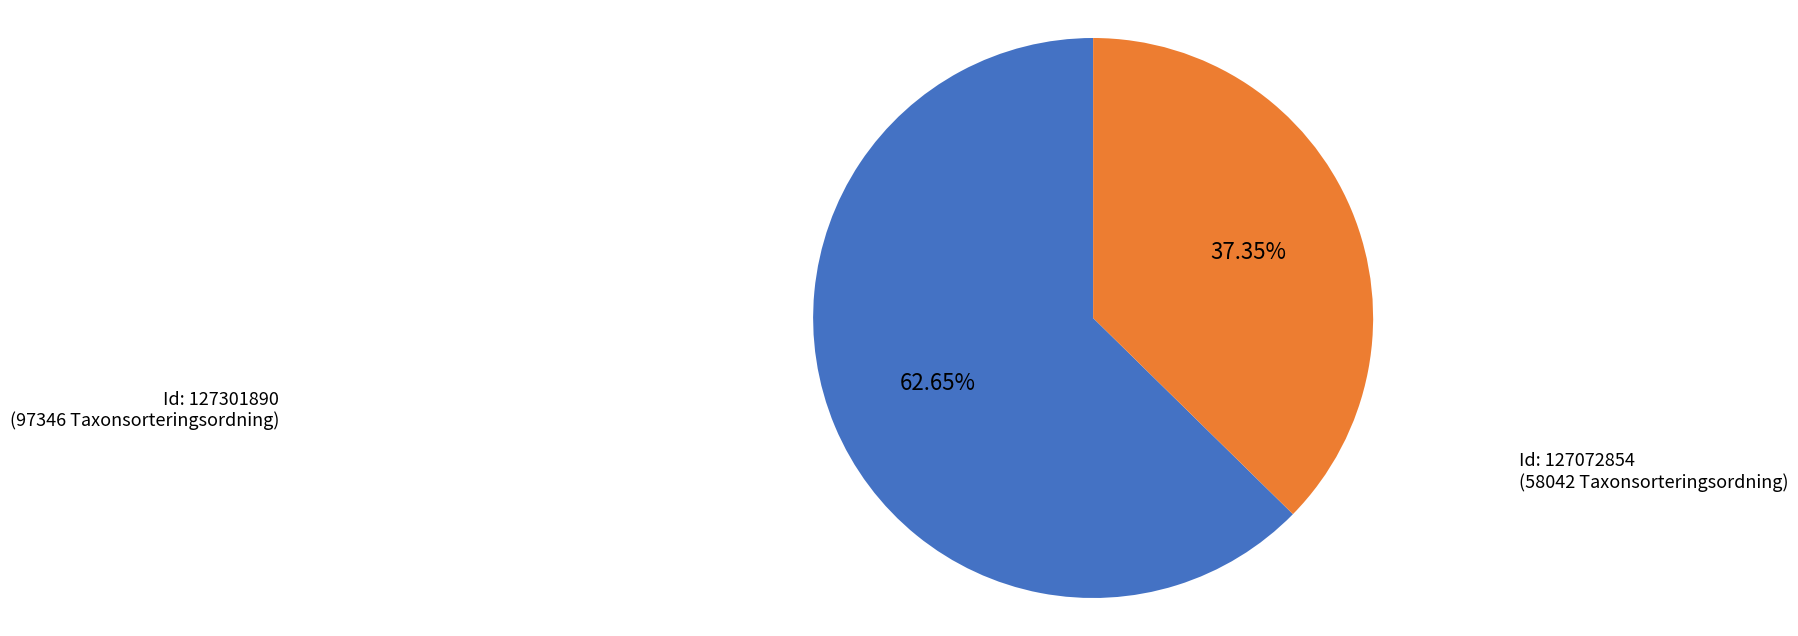

Is there any slice that represents more than half of the pie?

Yes